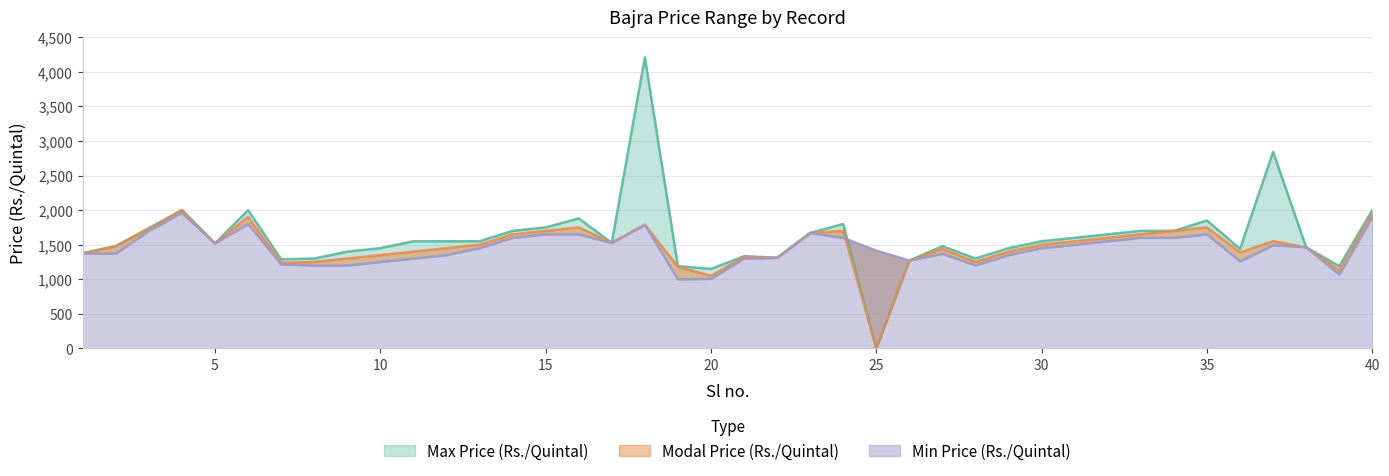

List the labels in order of Max Price (Rs./Quintal) value, largest first.

18, 37, 4, 6, 40, 16, 35, 24, 15, 3, 14, 33, 34, 23, 32, 31, 11, 12, 13, 30, 17, 5, 2, 27, 38, 10, 29, 36, 9, 1, 21, 22, 8, 28, 7, 26, 19, 39, 20, 25